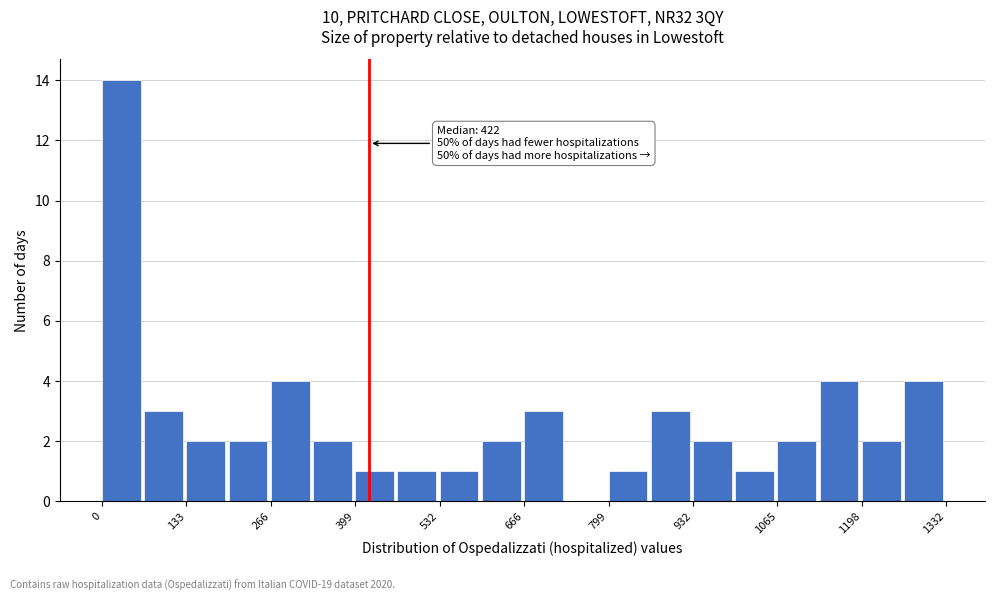

Around what value on the x-axis is the tallest bar? Give the approximate position of its centre, as read against the axis.

40